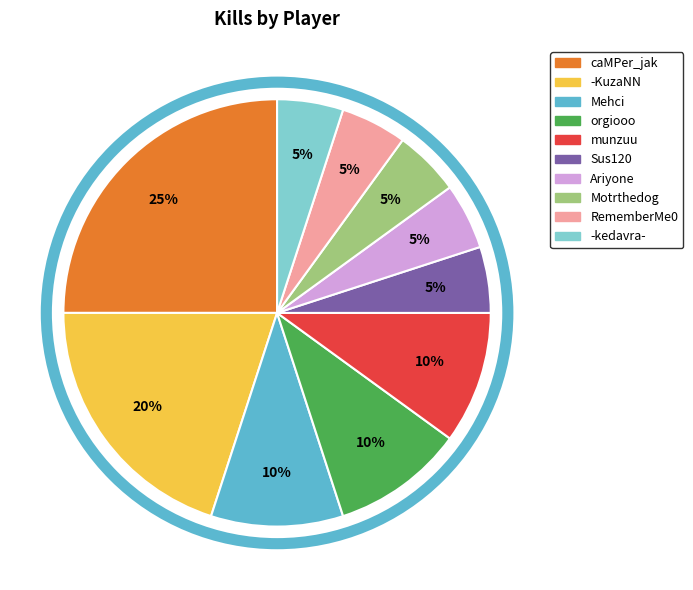

To the nearest percent, what percentage of the pie is orgiooo?

10%